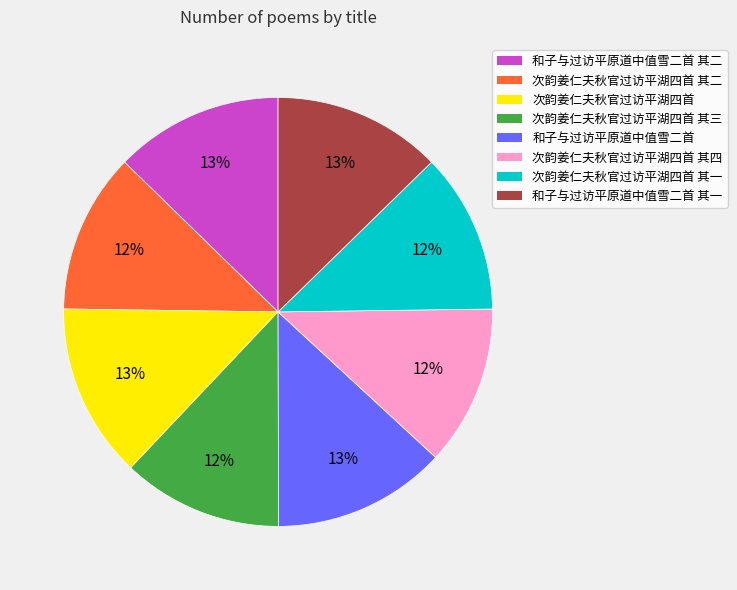

To the nearest percent, what is the difference between the largest and smallest slice percentages?

1%